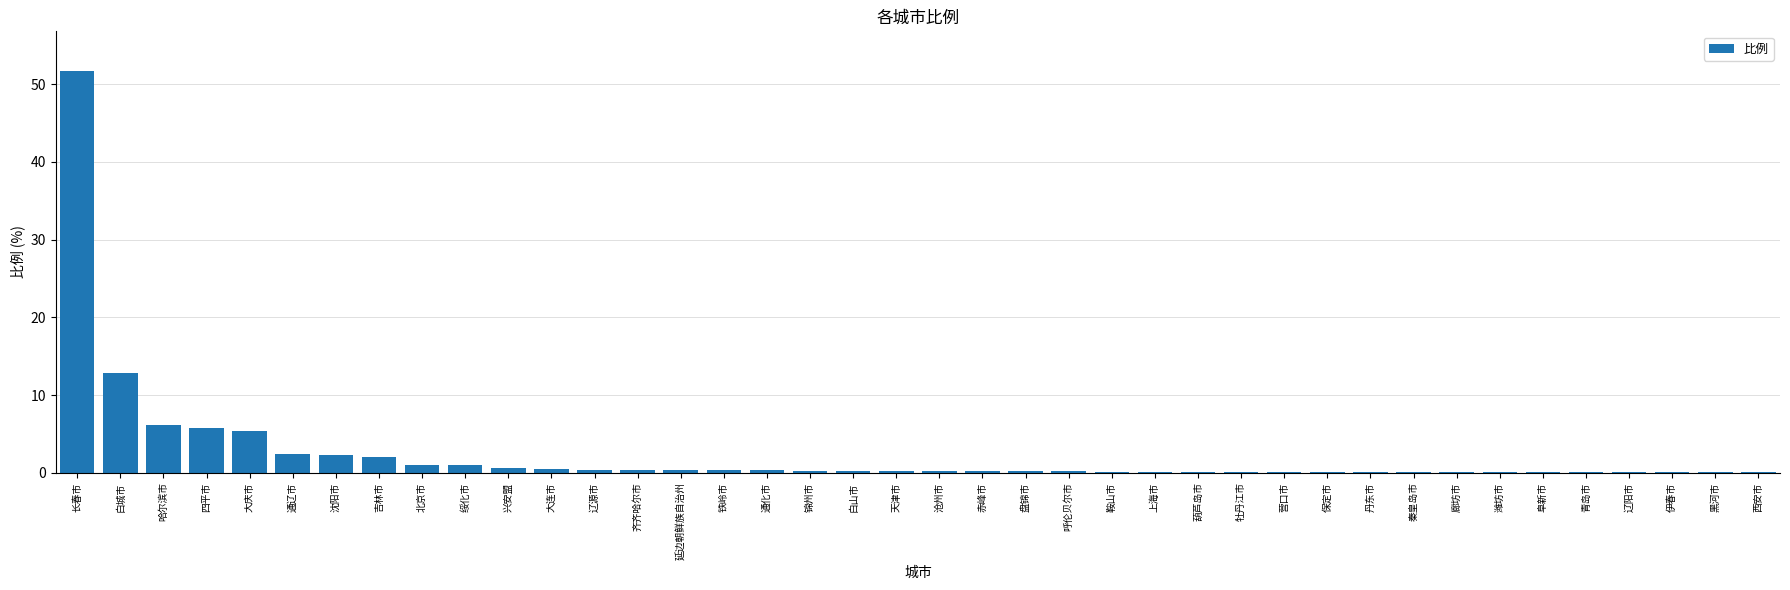

What is the sum of all values?

96.7